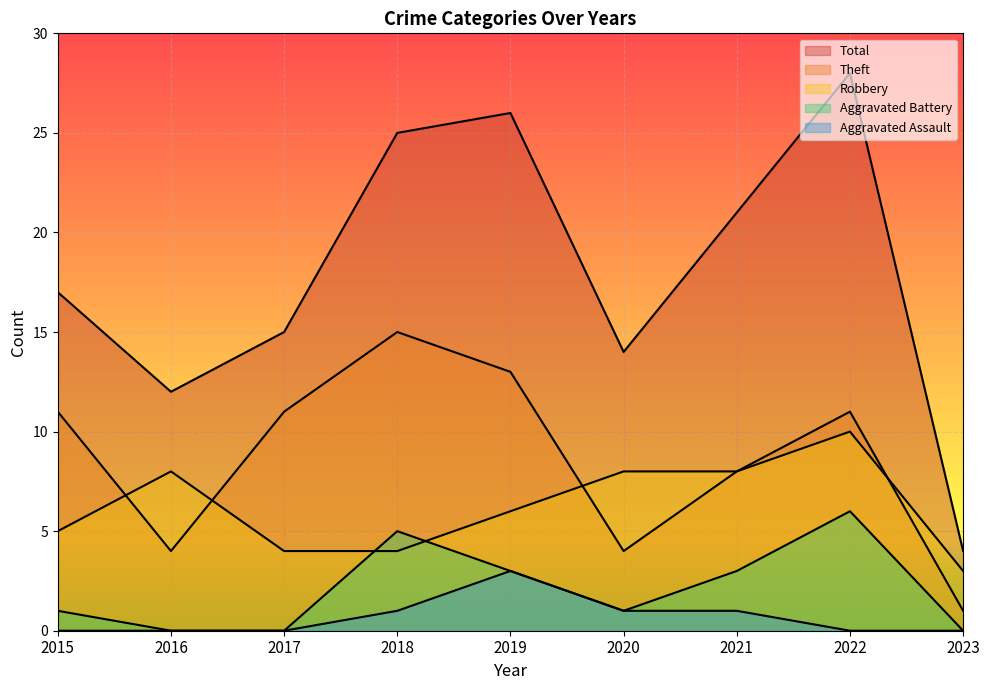

Does the chart display data point markers on the line(s)?

No